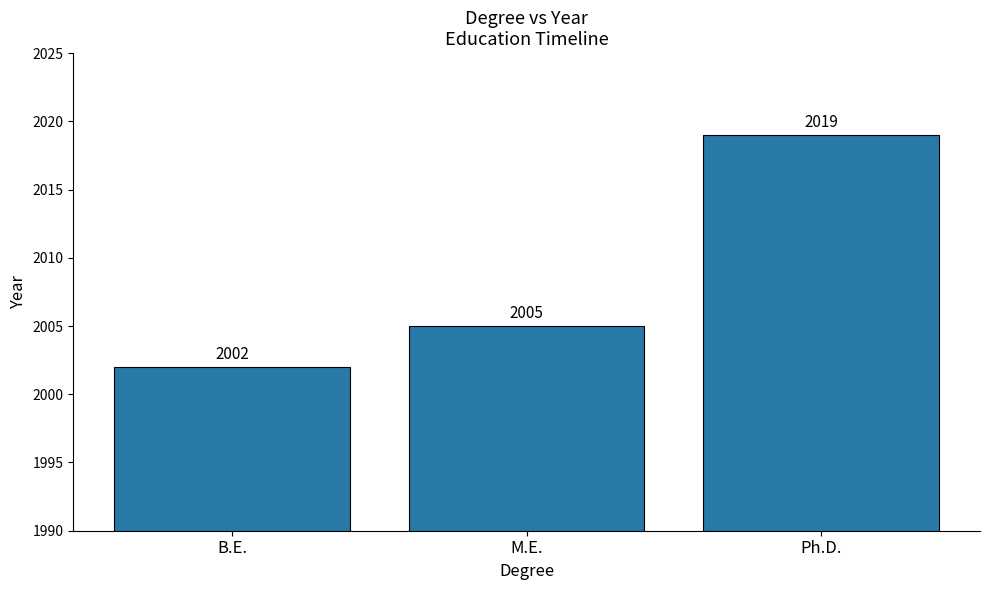

What is the minimum value shown in the chart?

2002